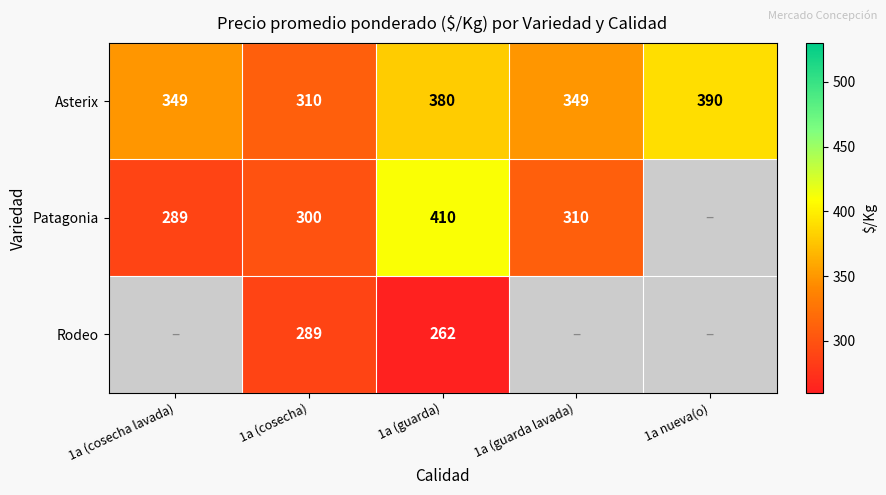

Rank the series at 1a (guarda) from highest to lowest value.

Patagonia, Asterix, Rodeo